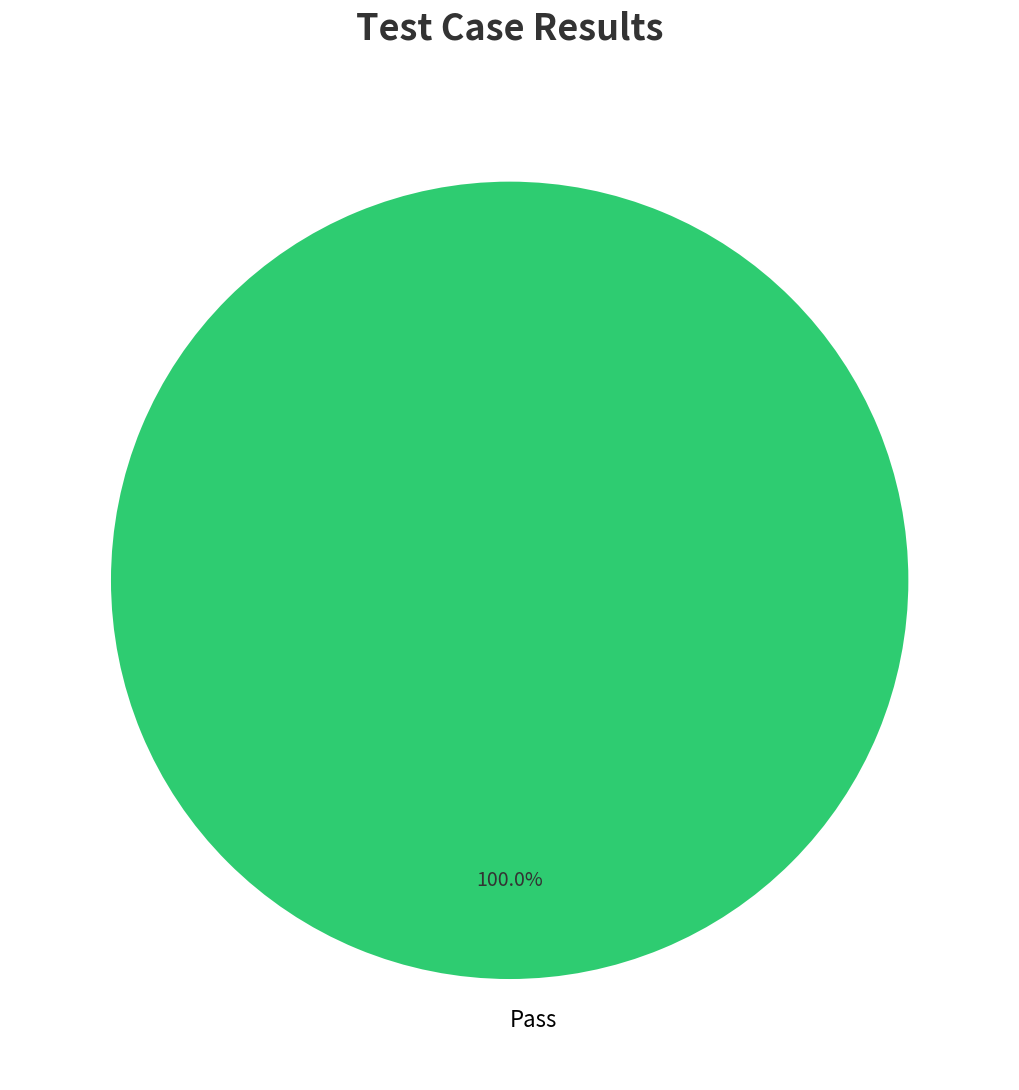

How many slices are in this pie chart?

1